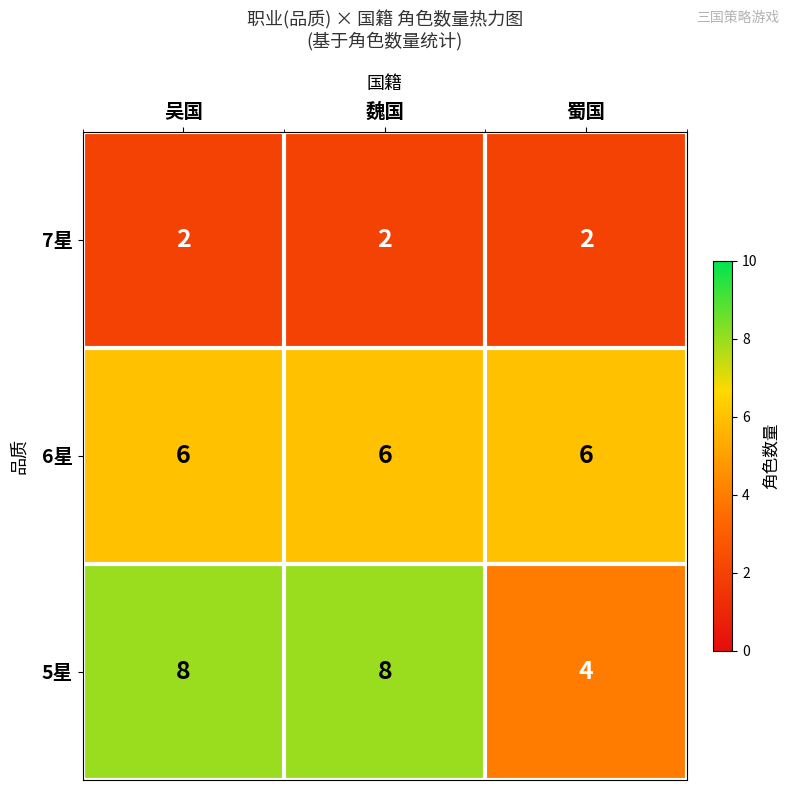

What is the maximum value shown in the chart?

8